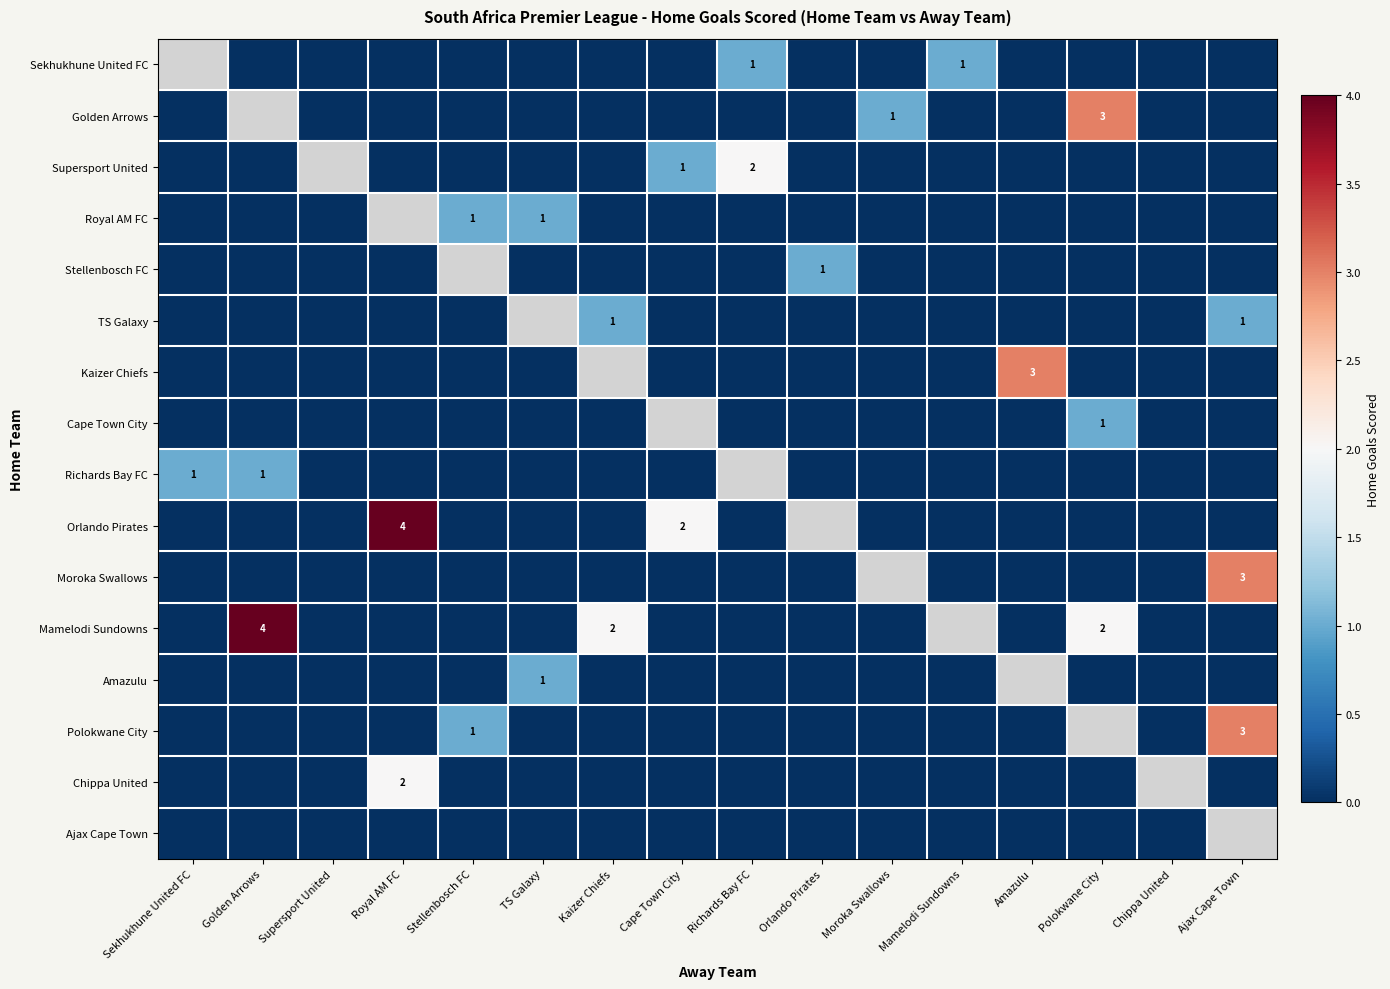

The value of Polokwane City at Ajax Cape Town is 4. True or false?

False